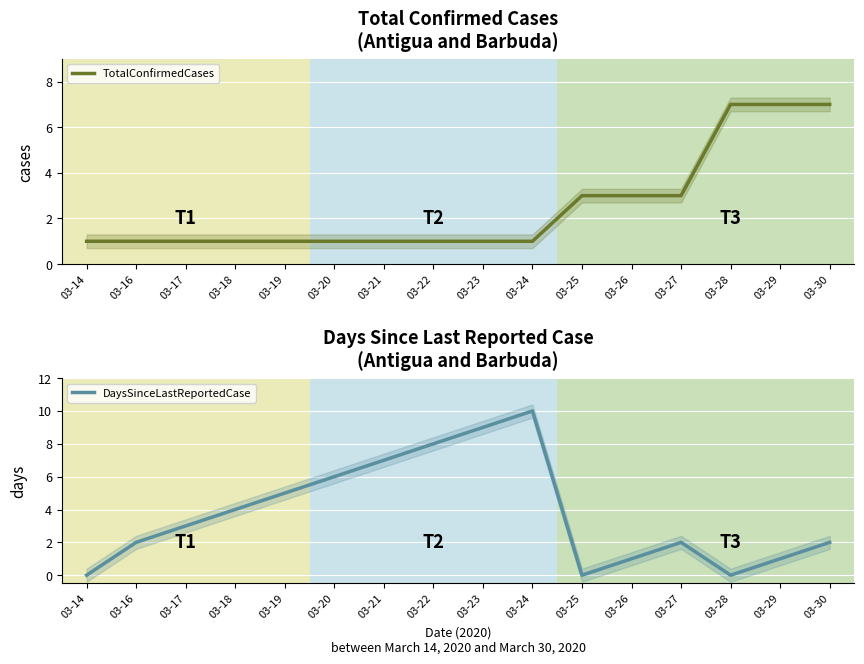

How many lines are shown in the chart?

2